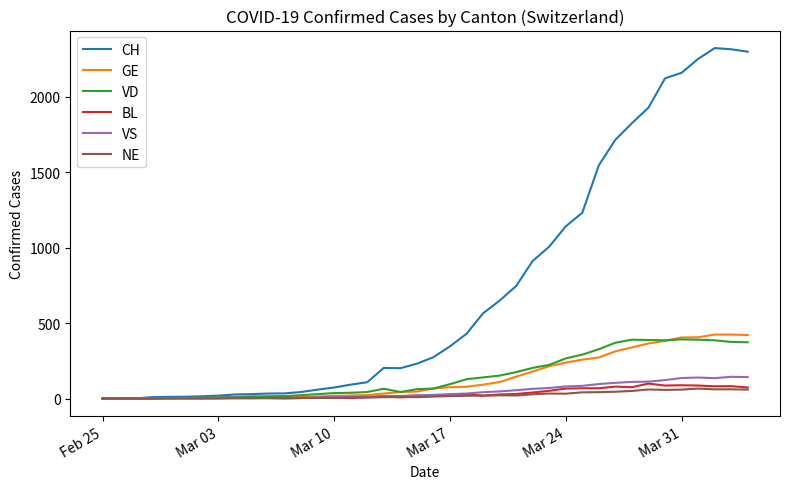

Which series has the widest spread of values?

CH